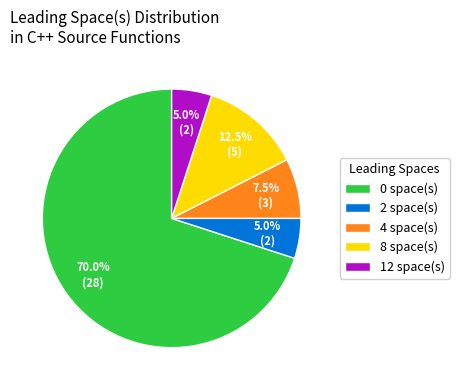

Which has a higher value, 2 space(s) or 8 space(s)?

8 space(s)